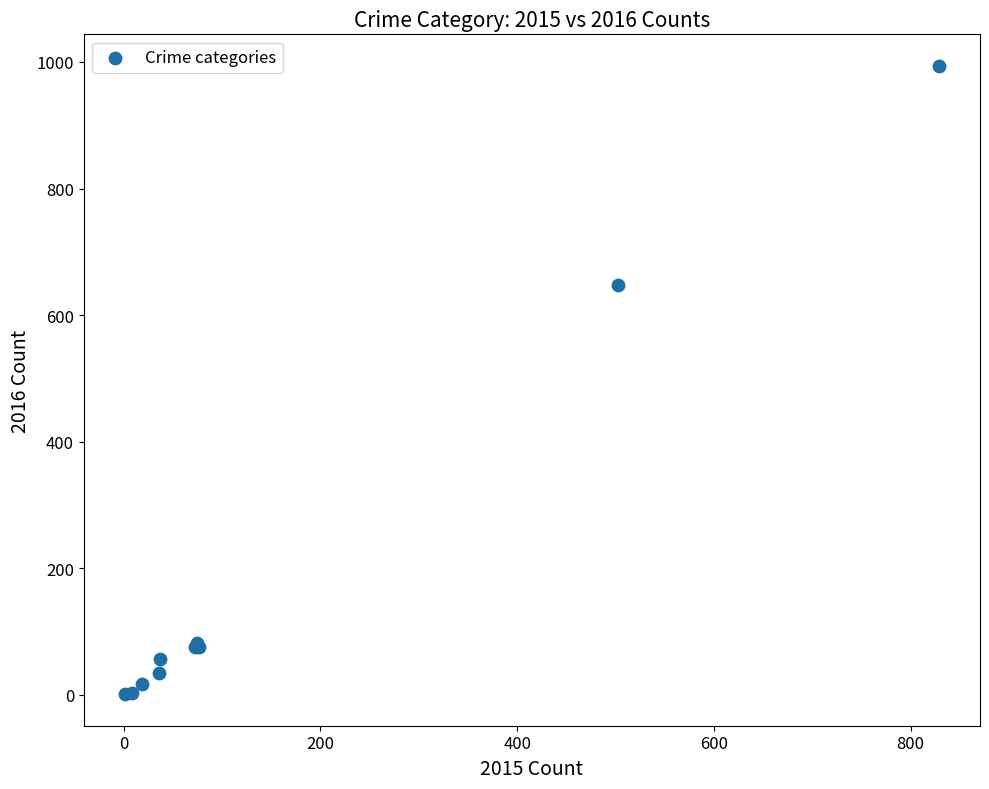

What Y value in the scatter plot is closest to 497?

648